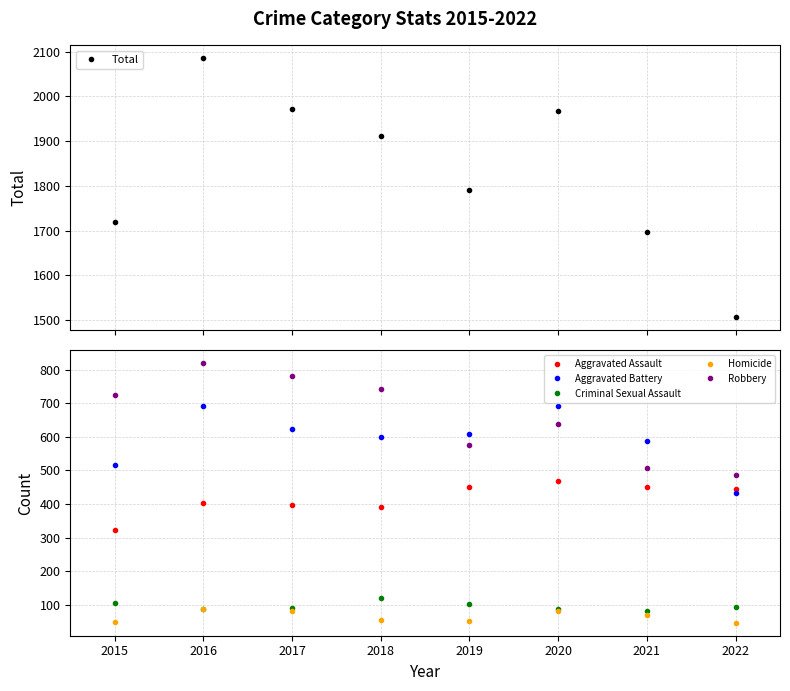

Which has a higher value, 2015 or 2022?

2015